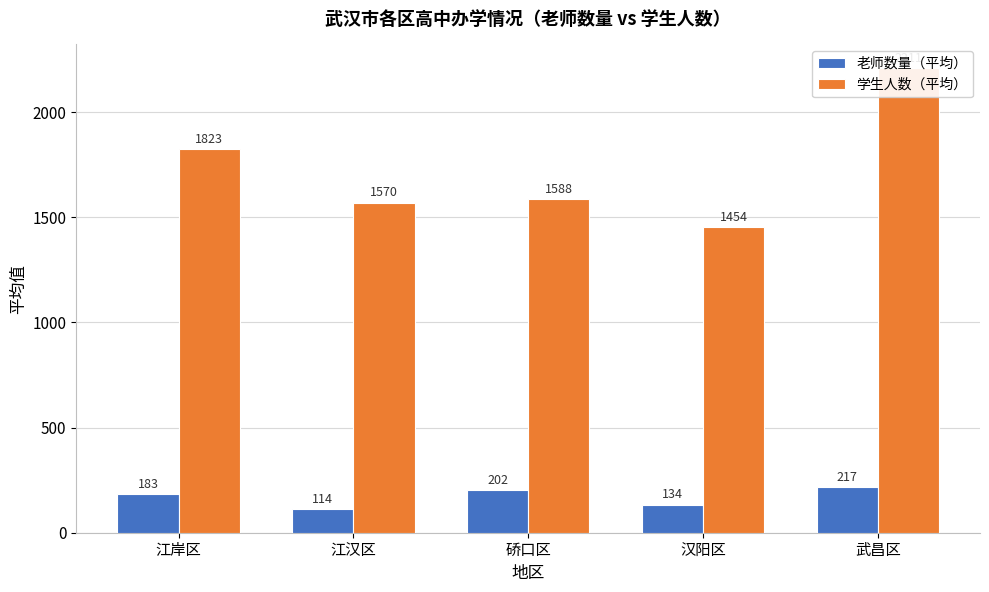

What is the maximum value shown in the chart?

2211